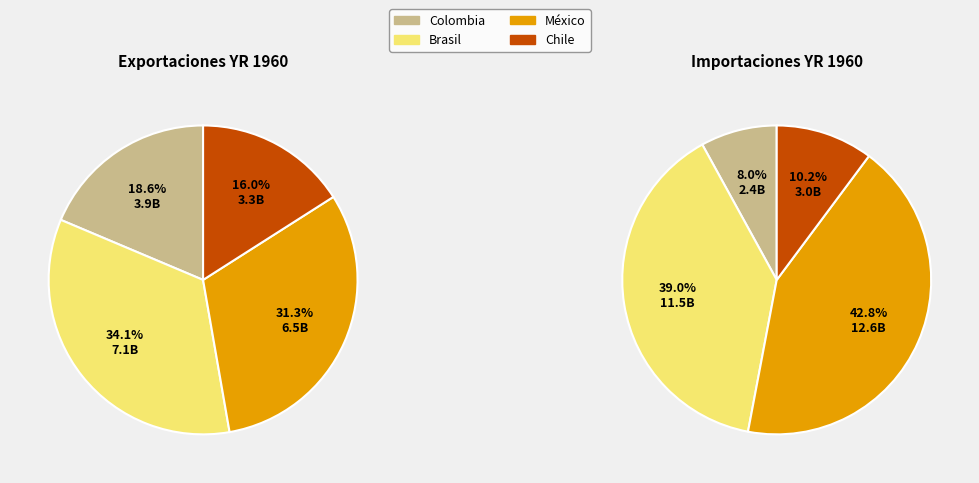

Which slice is the largest?

México